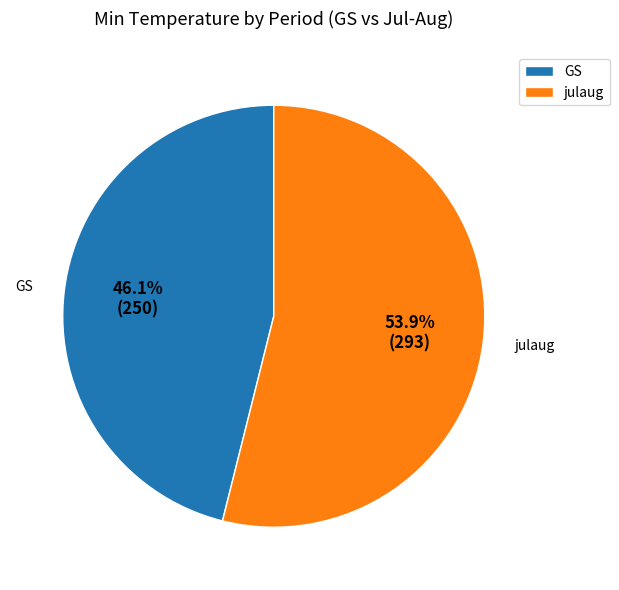

Rank the categories by value from lowest to highest.

GS, julaug